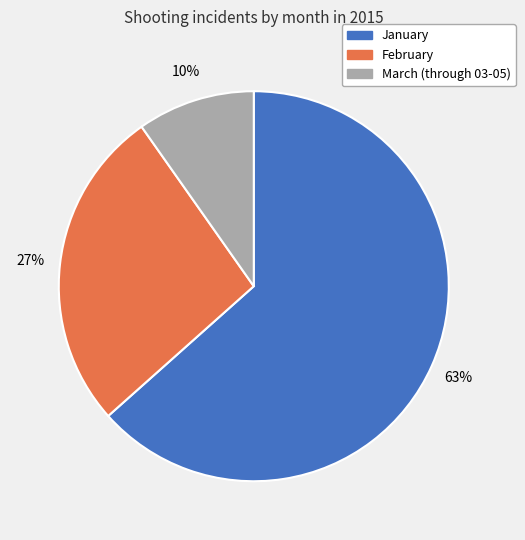

To the nearest percent, what is the average slice percentage?

33%